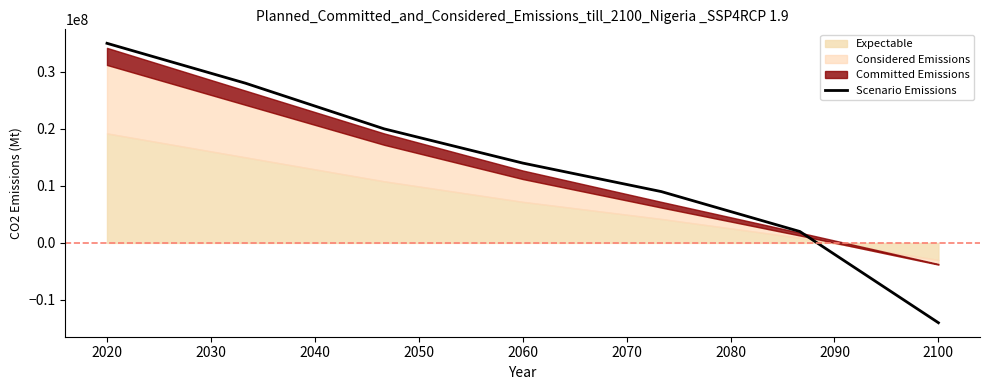

Count the values in the range 2000000 to 28000000.

5